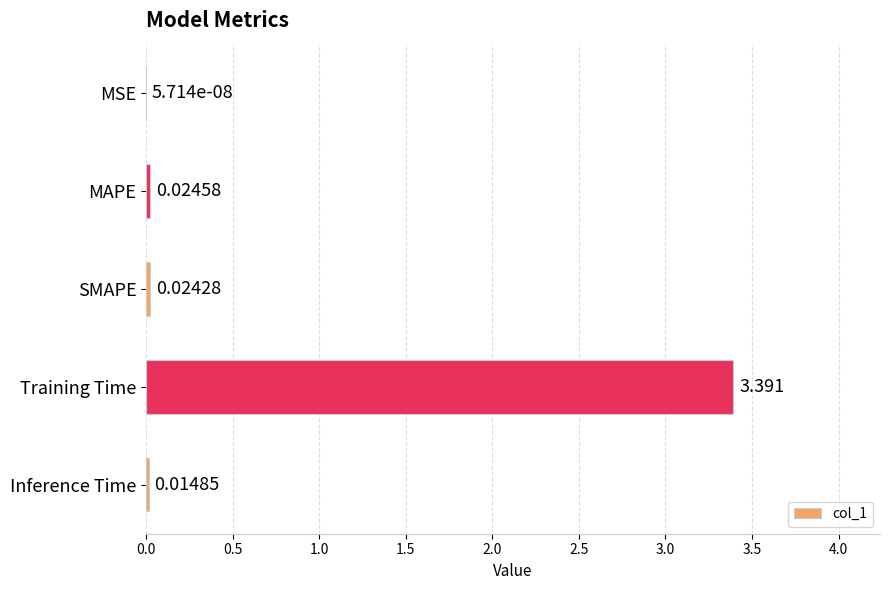

Which label corresponds to the largest value in the chart?

Training Time